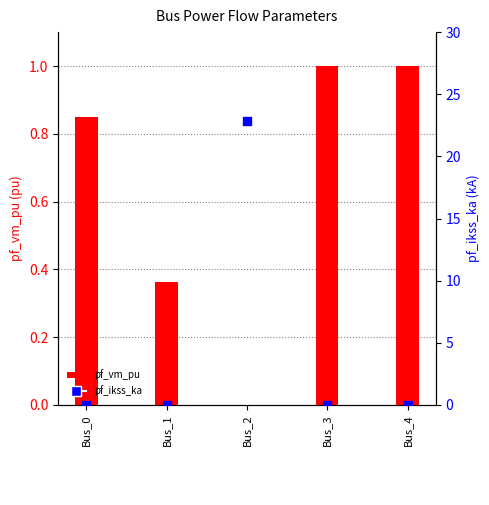

At how many categories does at least one series exceed 12?

1